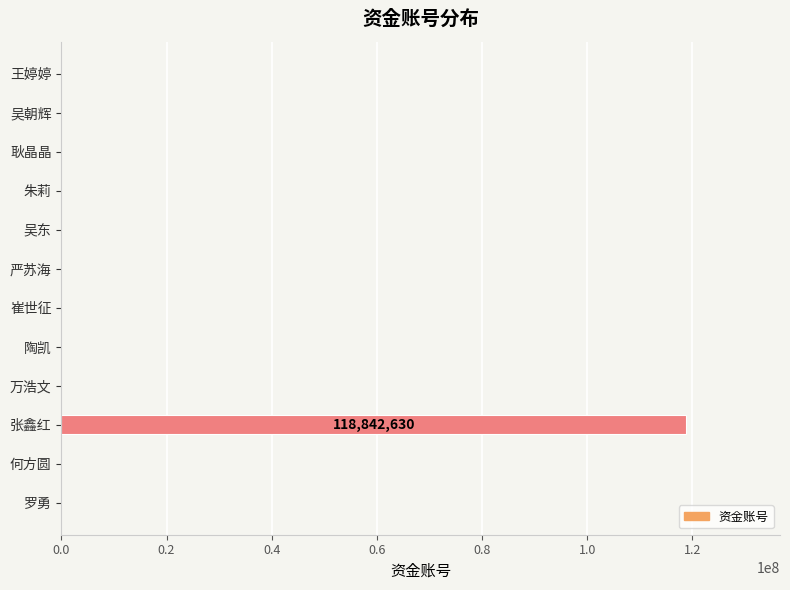

Count the number of data series in this chart.

1